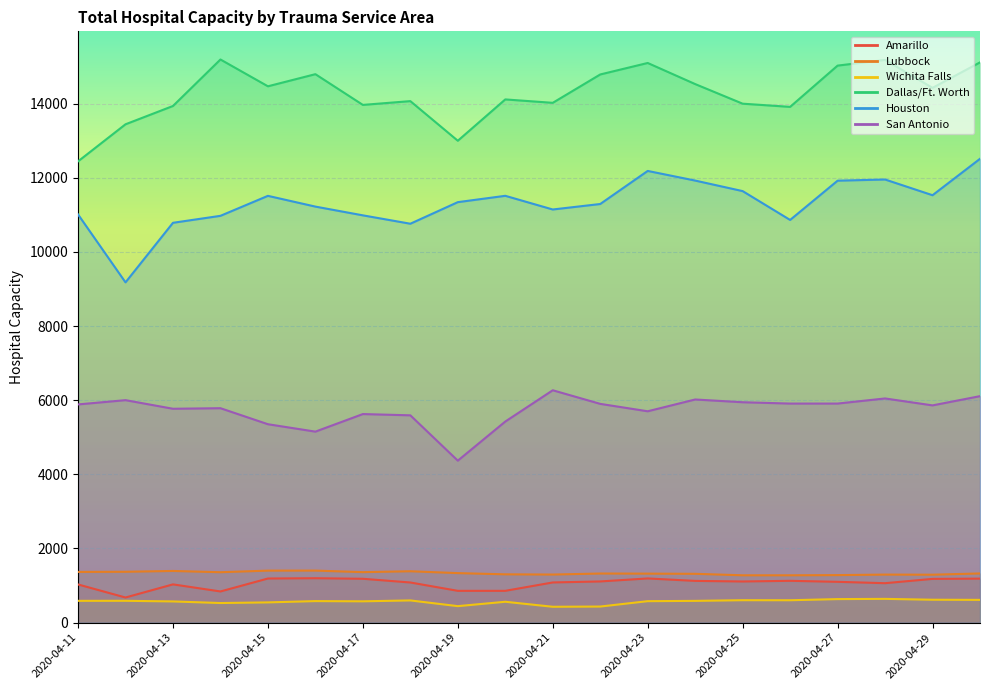

What is the approximate value of Amarillo at 2020-04-24?

1126